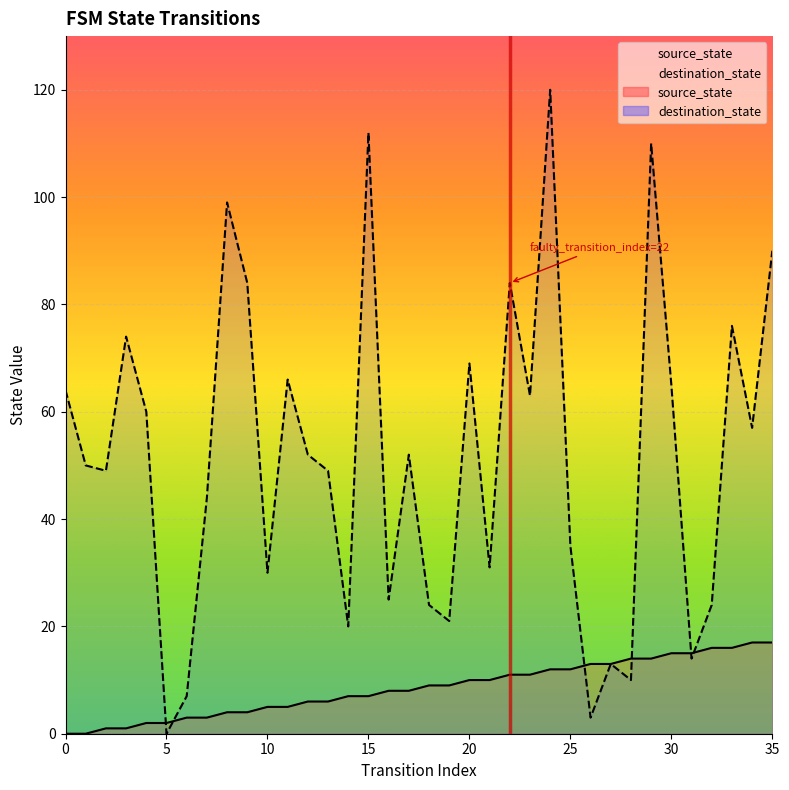

True or false: destination_state has a value of 5 at 6.

False